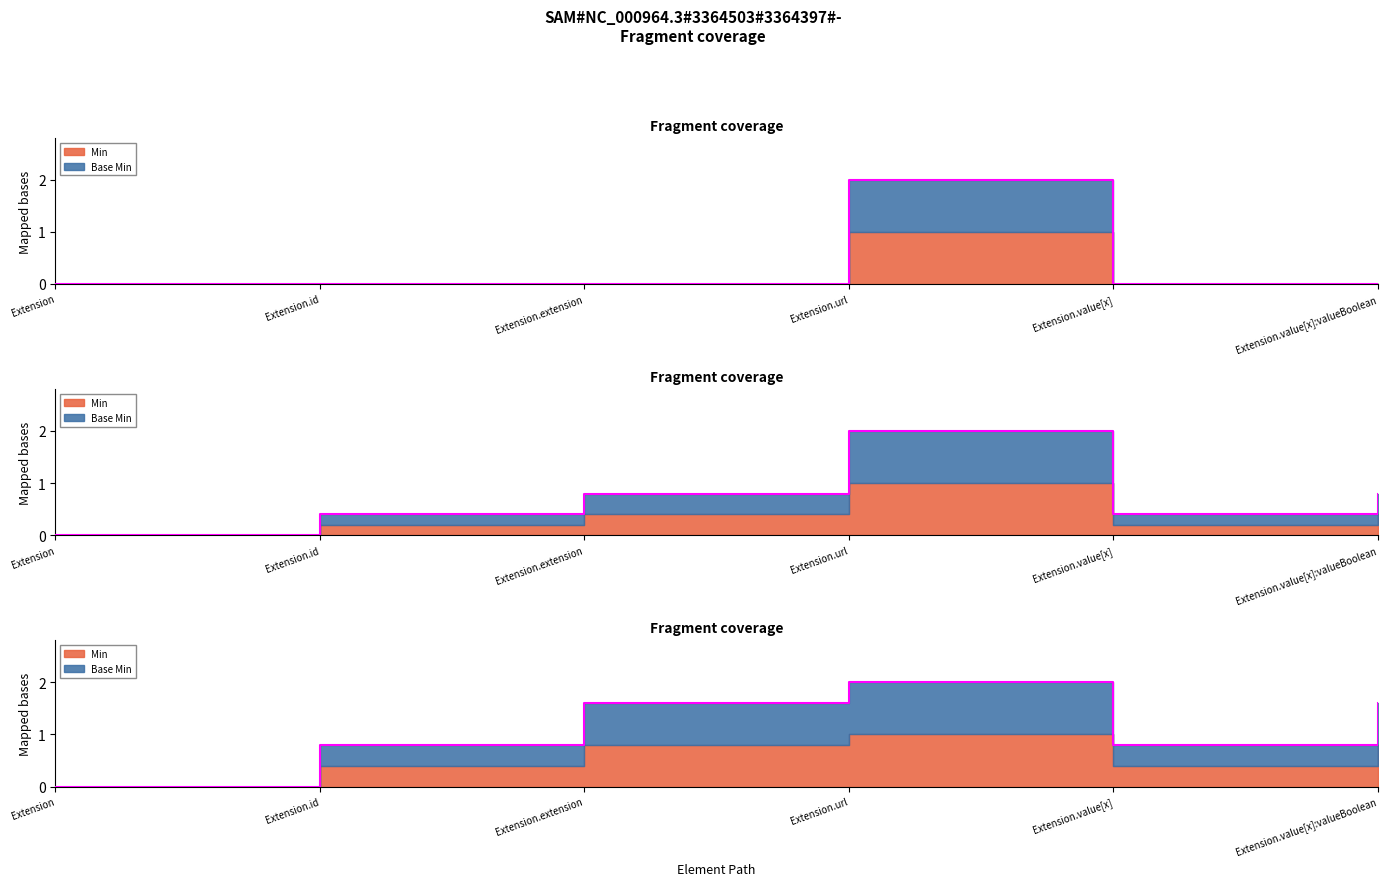

What is the label of the 5th point from the right?

Extension.id